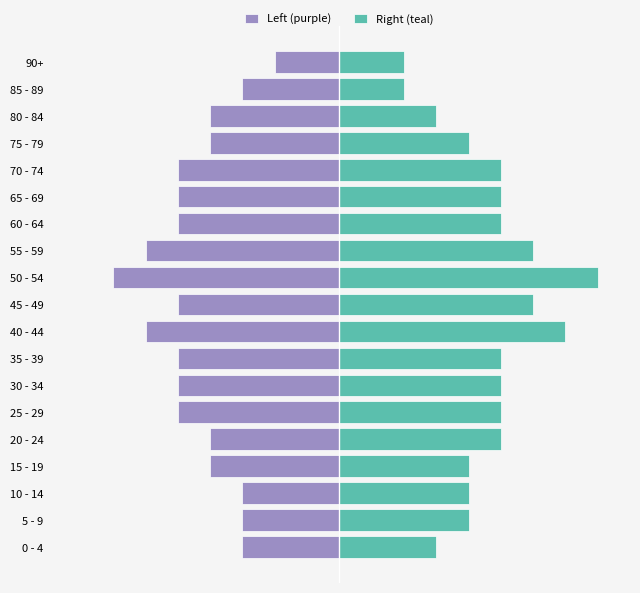

Is the value of Left (purple) at 90+ greater than the value of Right (teal) at 70 - 74?

No